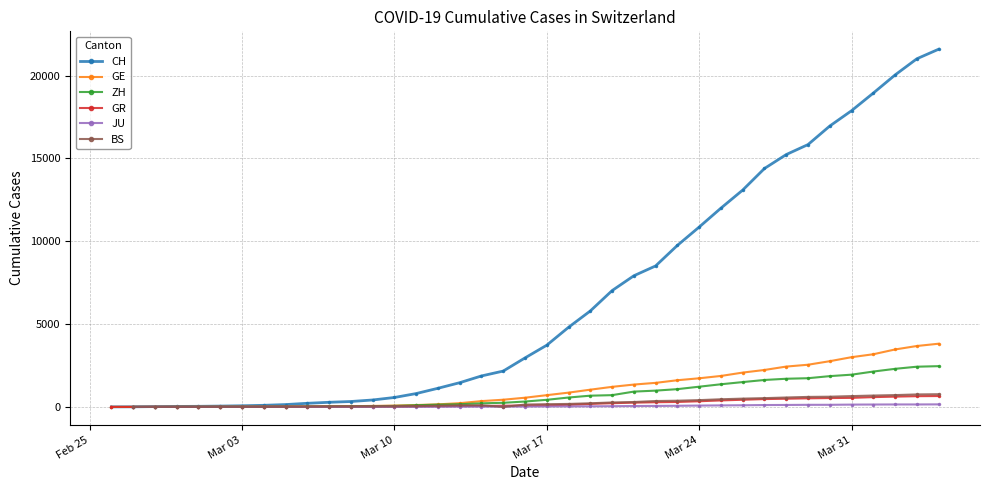

Is the value of GR at Feb 25 greater than the value of CH at 8?

No